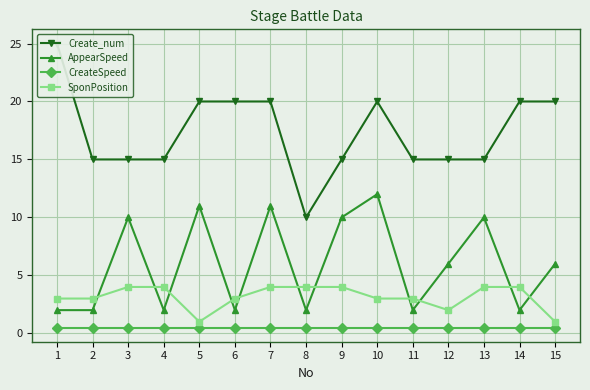

Which series has the widest spread of values?

Create_num